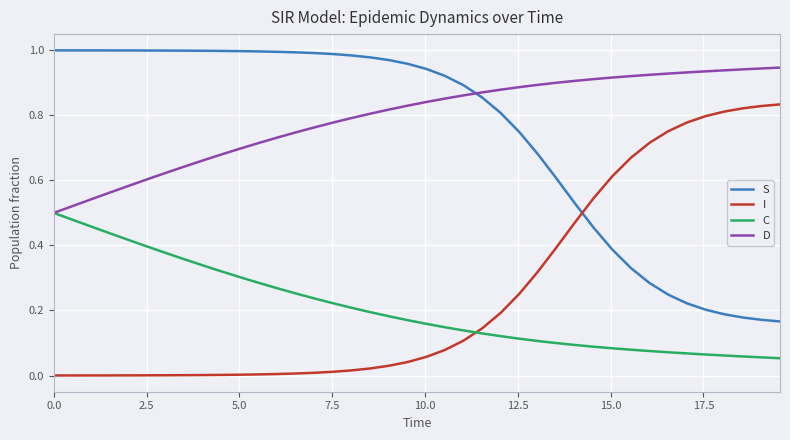

What are all the series names shown in the legend?

S, I, C, D